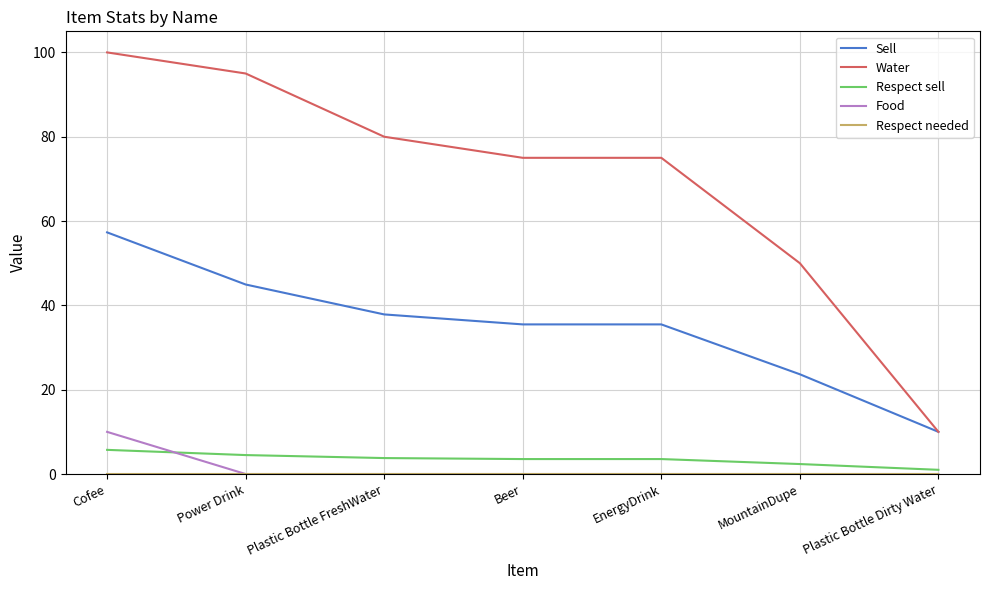

What is the maximum value for Sell?

57.3